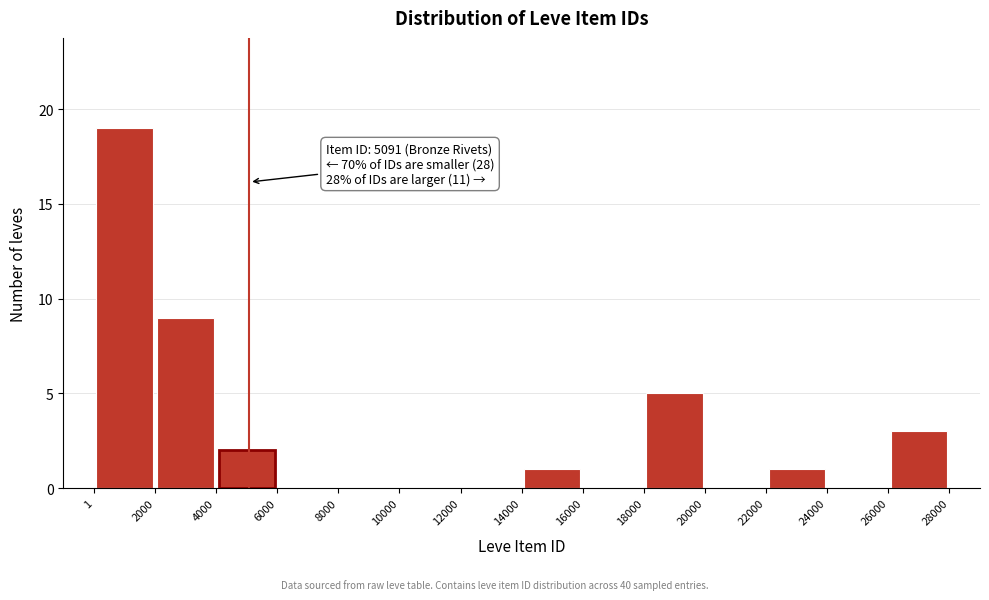

Which range on the x-axis has the tallest bar?

1 to 2000